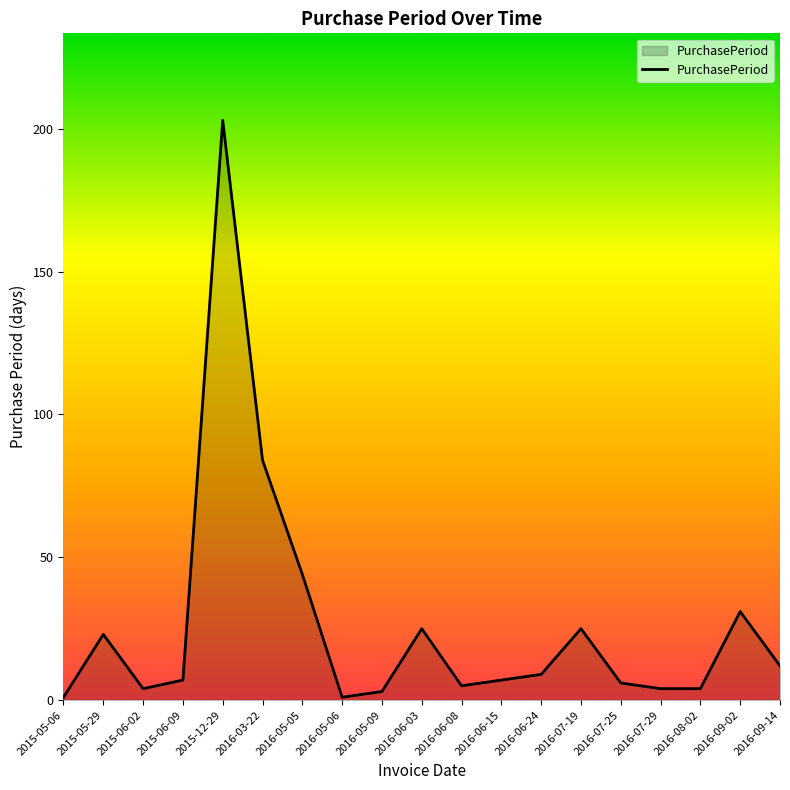

What position from the right is 2015-12-29?

15